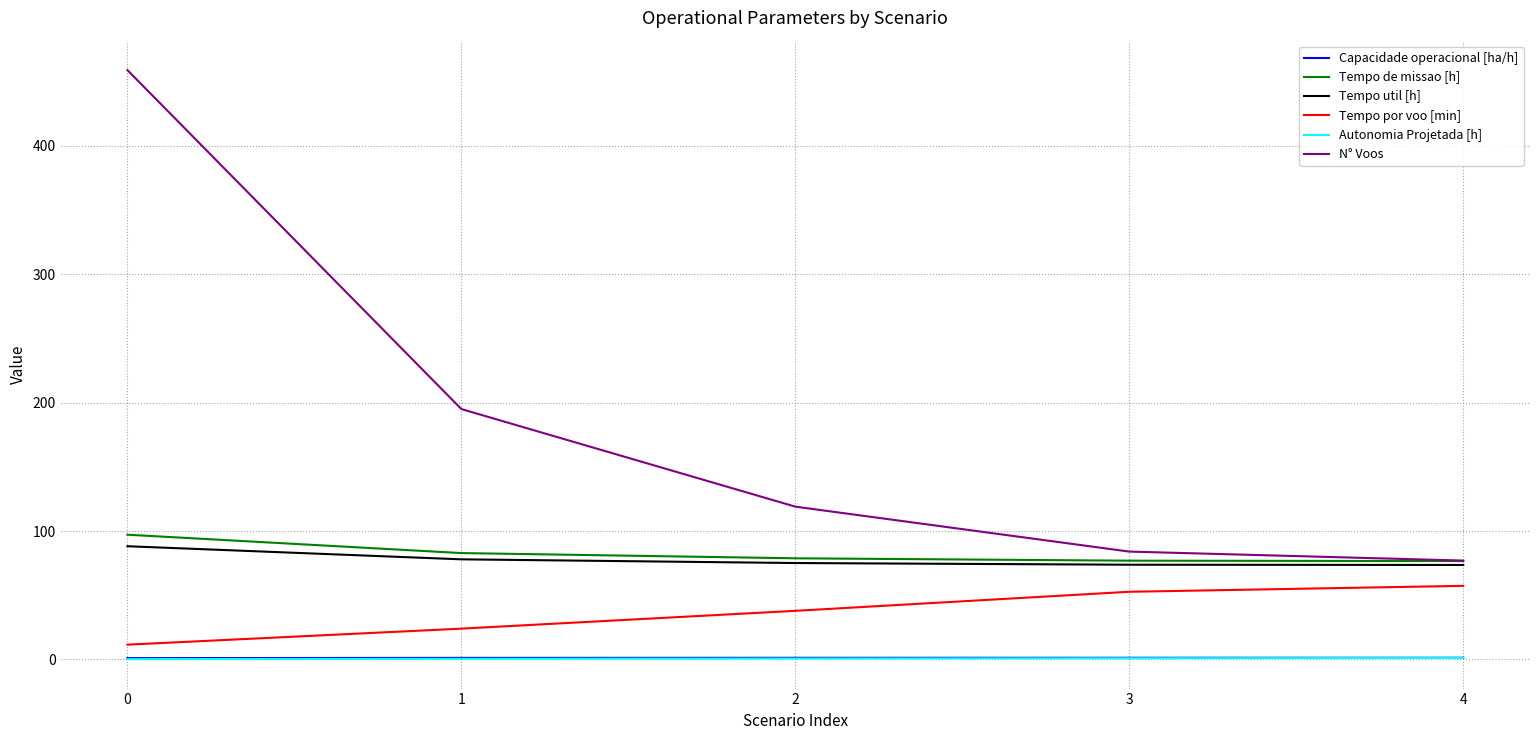

Which series has the largest total across all categories?

N° Voos